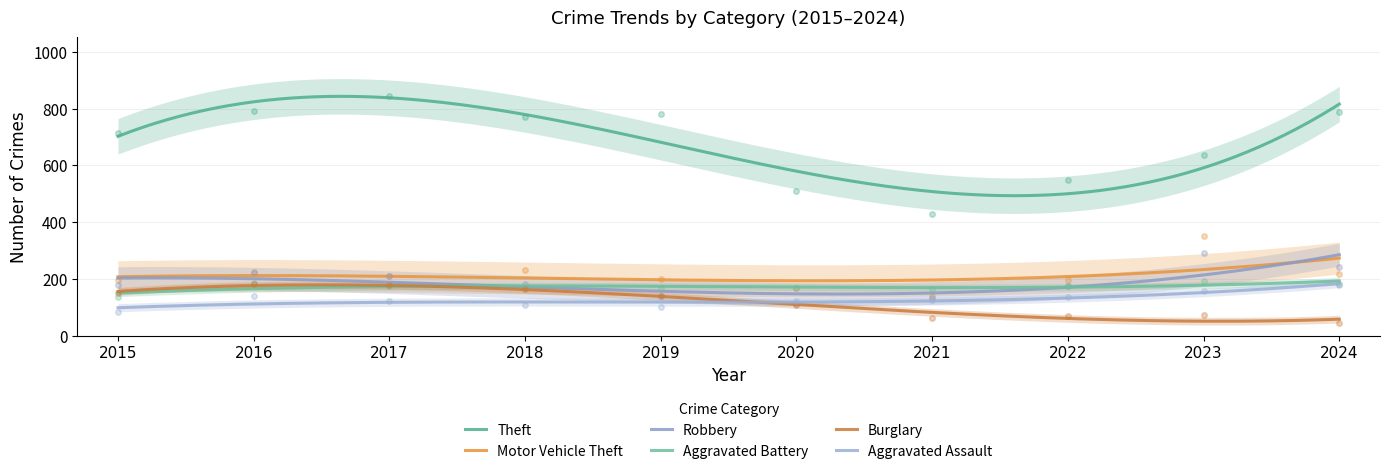

Between 2016 and 2020, which is larger?

2016